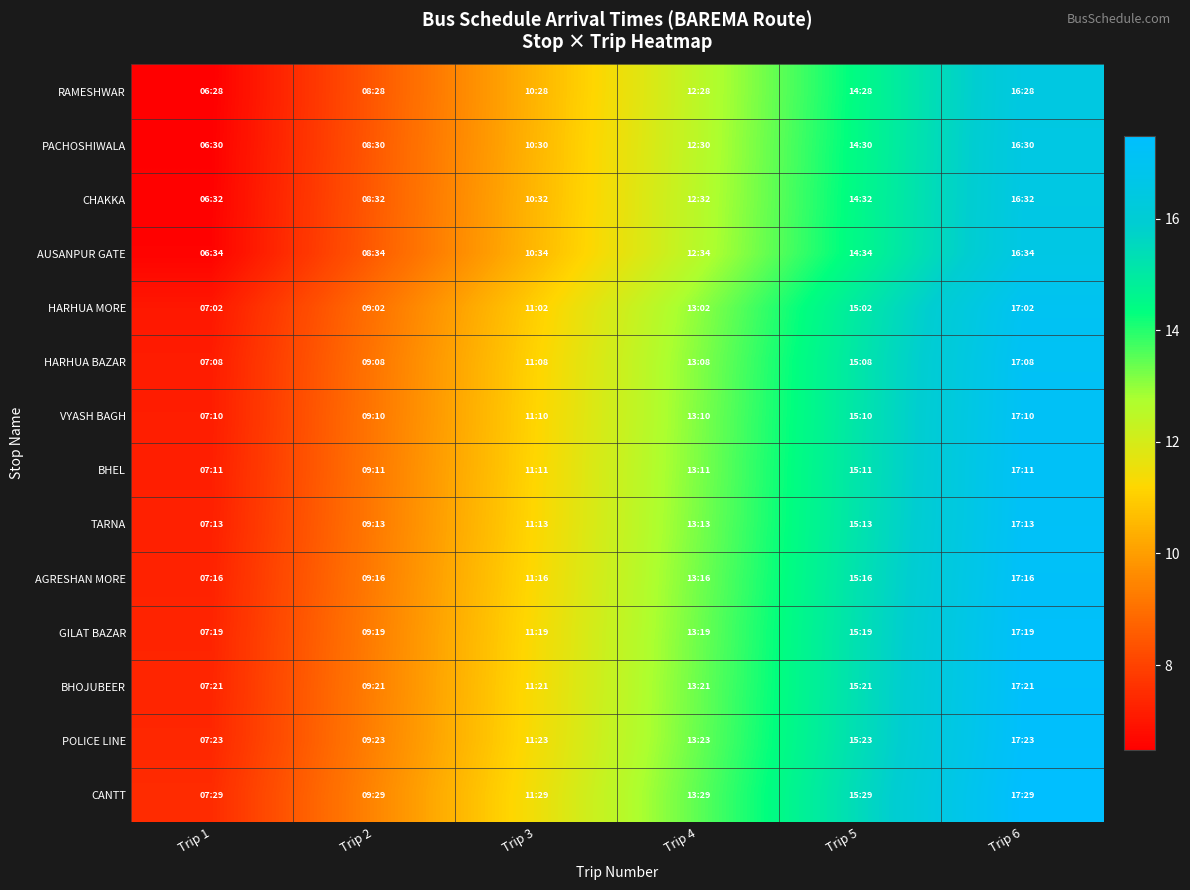

Which series has the widest spread of values?

BHOJUBEER